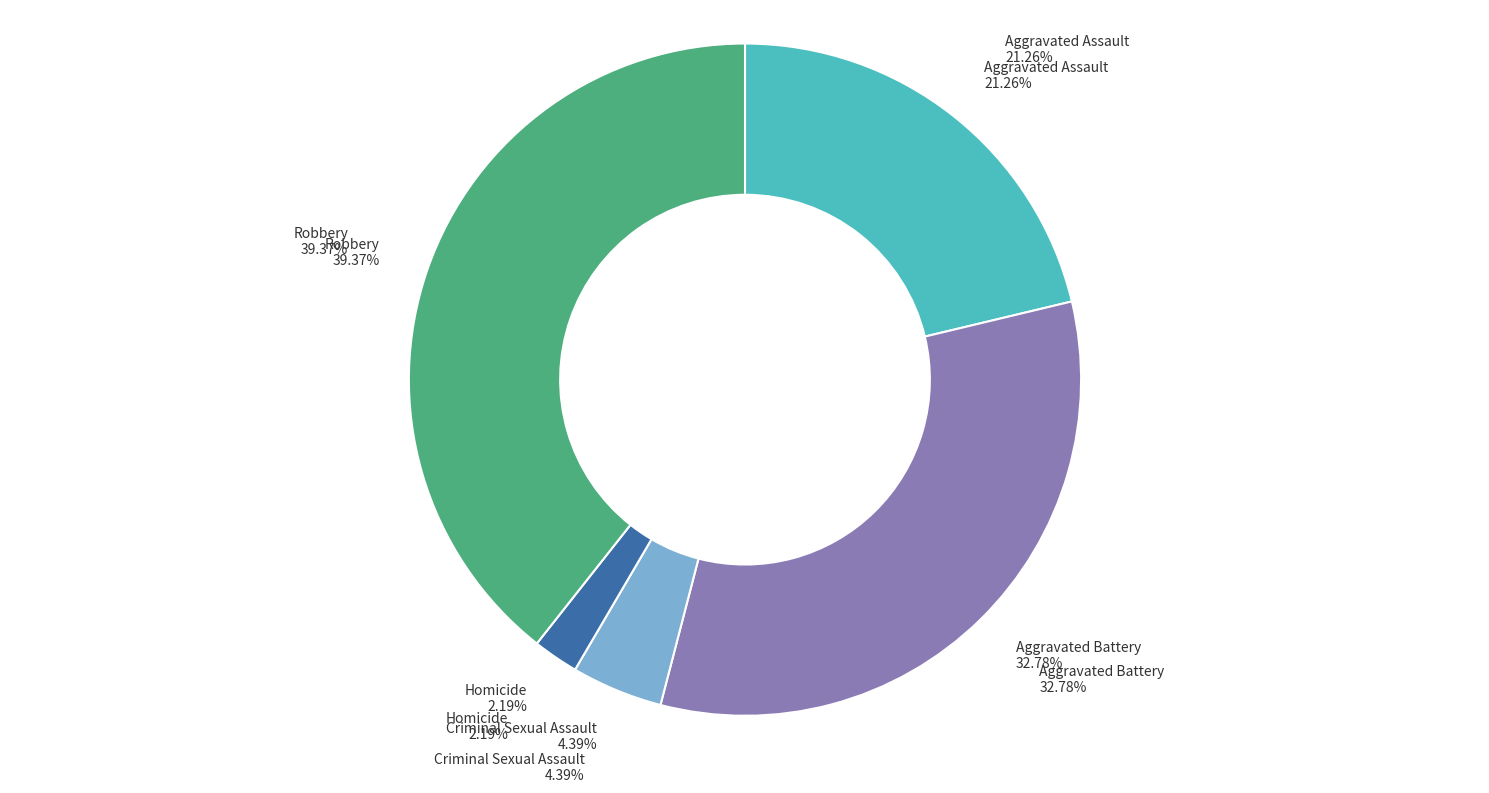

What is the smallest slice in the pie chart?

Homicide